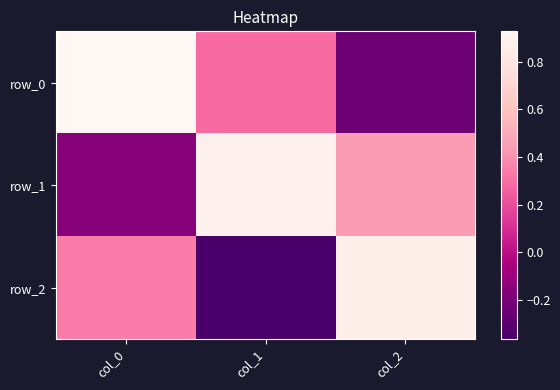

At which label does row_1 first exceed 0?

col_1